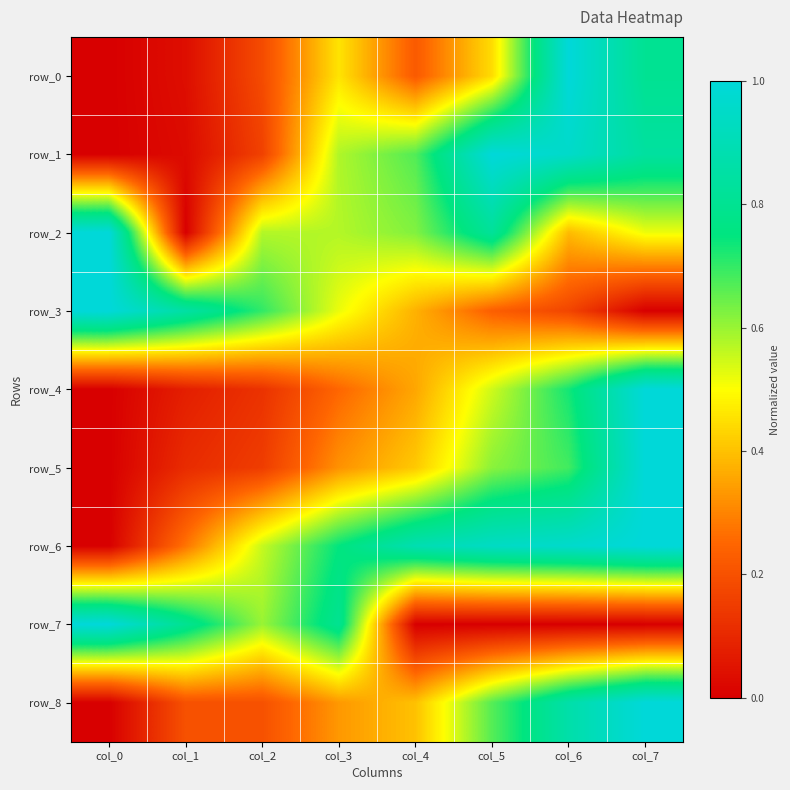

Reading left to right, list all the values displayed in this chart.

row_0: 0.0	0.0	0.2	0.5	0.2	0.4	1.0	0.8
row_1: 0.0	0.0	0.2	0.6	0.7	1.0	1.0	0.8
row_2: 1.0	0.0	0.6	0.6	0.6	0.8	0.4	0.5
row_3: 1.0	0.9	0.7	0.5	0.4	0.2	0.2	0.0
row_4: 0.0	0.1	0.1	0.3	0.4	0.5	0.7	1.0
row_5: 0.0	0.1	0.2	0.3	0.4	0.6	0.7	1.0
row_6: 0.0	0.3	0.6	0.7	0.9	0.9	1.0	1.0
row_7: 1.0	0.8	0.6	0.8	0.0	0.0	0.0	0.0
row_8: 0.0	0.2	0.2	0.3	0.4	0.7	0.9	1.0